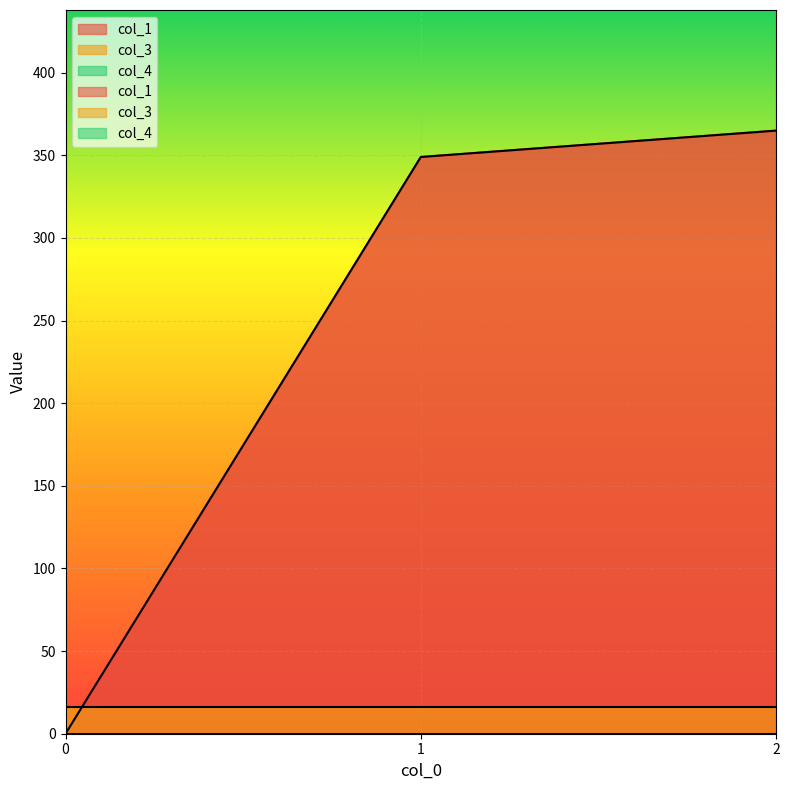

Which has a higher value, 1 or 0?

1